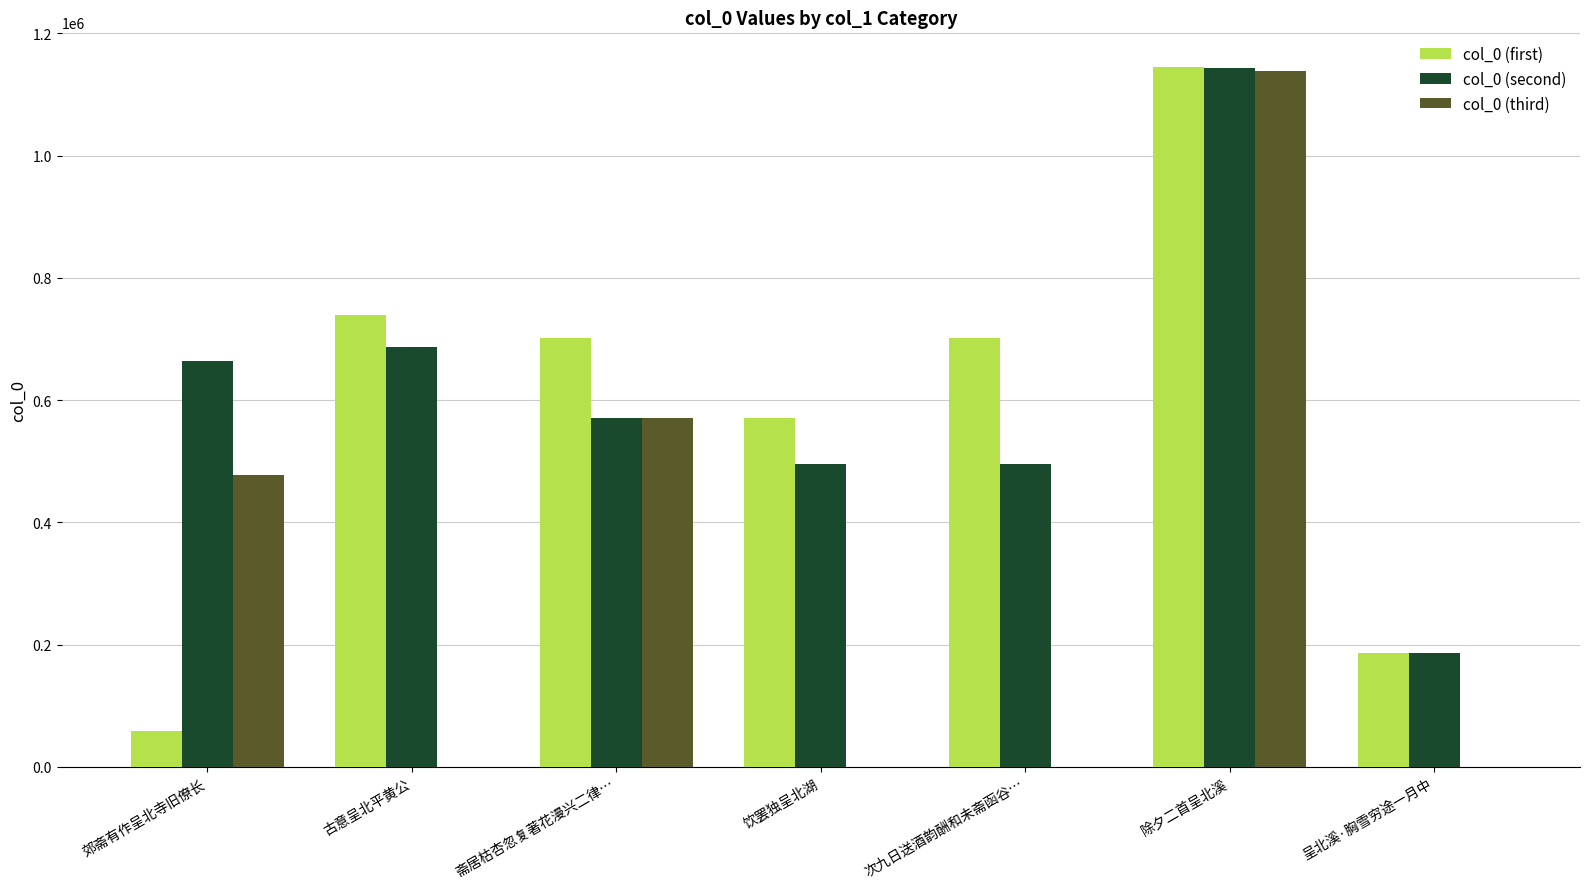

What is the difference between the col_0 (second) values at 古意呈北平黄公 and 呈北溪·胸雪穷途一月中?

500878